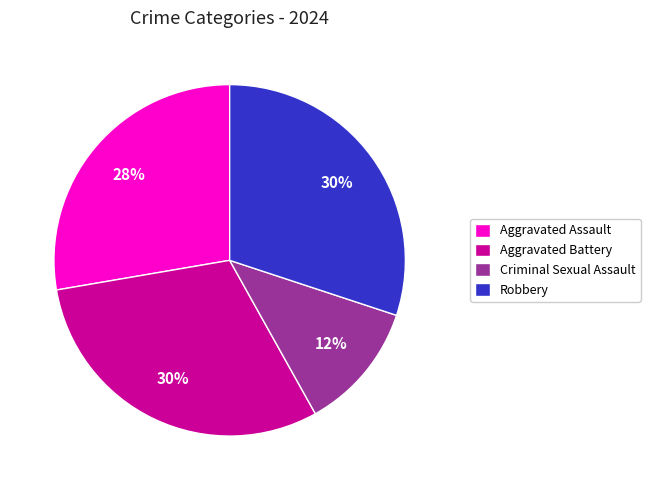

Does any single category account for the majority?

No